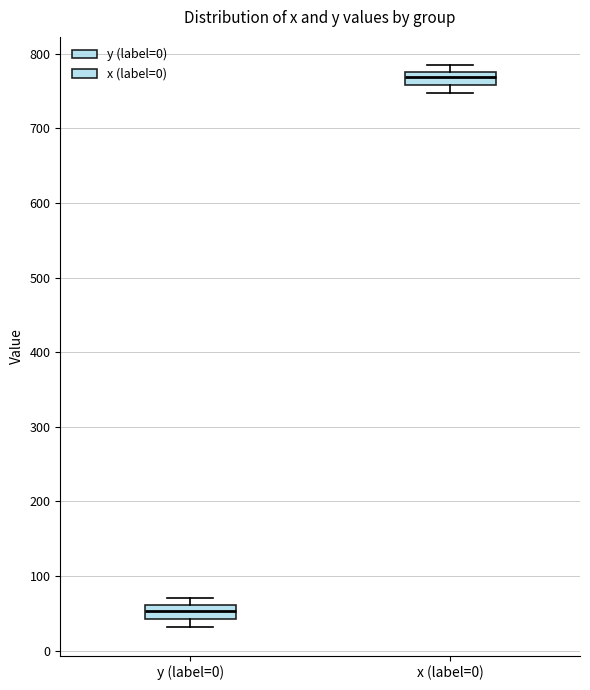

Reading left to right, read every box against the y-axis: the position of its median line, the range the box covers, and the ends of its whiskers. The values are not printed on the chart, so give them approximately, as read against the axis.

y (label=0): median 50, box 40 to 60, whiskers 30 to 70
x (label=0): median 770, box 760 to 780, whiskers 750 to 790